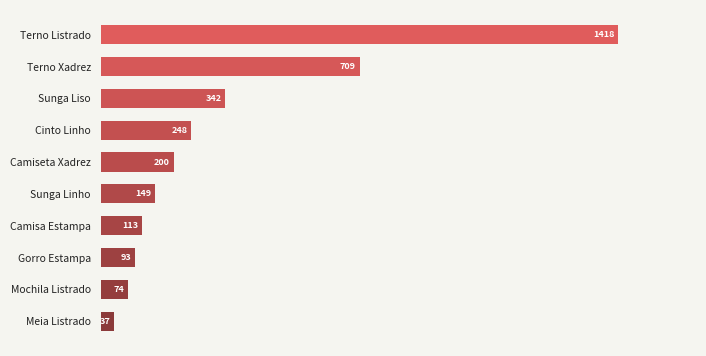

Is it true that the value at Meia Listrado is 37?

True